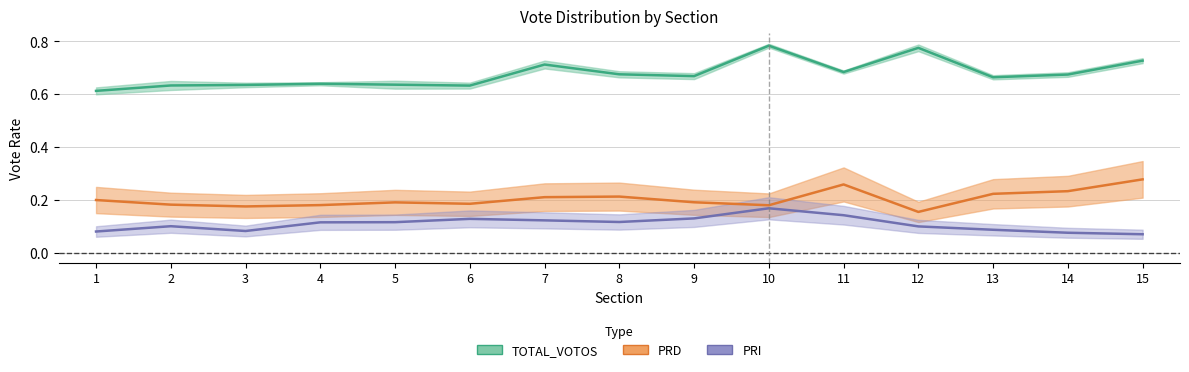

How many interior local peaks does the PRI series have?

3